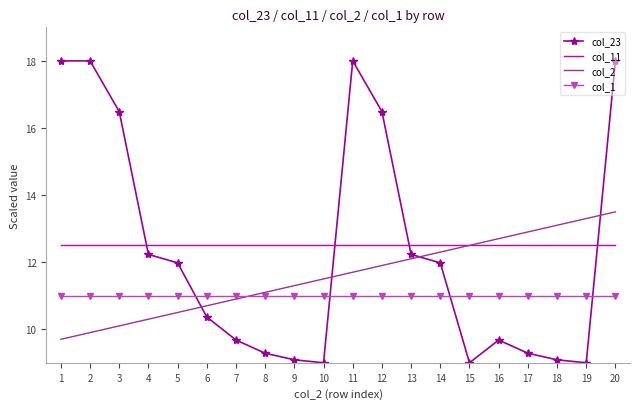

Reading left to right, extract all data points from this chart.

col_23: 1=18.0	2=18.0	3=16.5	4=12.2	5=12.0	6=10.4	7=9.7	8=9.3	9=9.1	10=9.0	11=18.0	12=16.5	13=12.2	14=12.0	15=9.0	16=9.7	17=9.3	18=9.1	19=9.0	20=18.0
col_11: 1=12.5	2=12.5	3=12.5	4=12.5	5=12.5	6=12.5	7=12.5	8=12.5	9=12.5	10=12.5	11=12.5	12=12.5	13=12.5	14=12.5	15=12.5	16=12.5	17=12.5	18=12.5	19=12.5	20=12.5
col_2: 1=9.7	2=9.9	3=10.1	4=10.3	5=10.5	6=10.7	7=10.9	8=11.1	9=11.3	10=11.5	11=11.7	12=11.9	13=12.1	14=12.3	15=12.5	16=12.7	17=12.9	18=13.1	19=13.3	20=13.5
col_1: 1=11.0	2=11.0	3=11.0	4=11.0	5=11.0	6=11.0	7=11.0	8=11.0	9=11.0	10=11.0	11=11.0	12=11.0	13=11.0	14=11.0	15=11.0	16=11.0	17=11.0	18=11.0	19=11.0	20=11.0